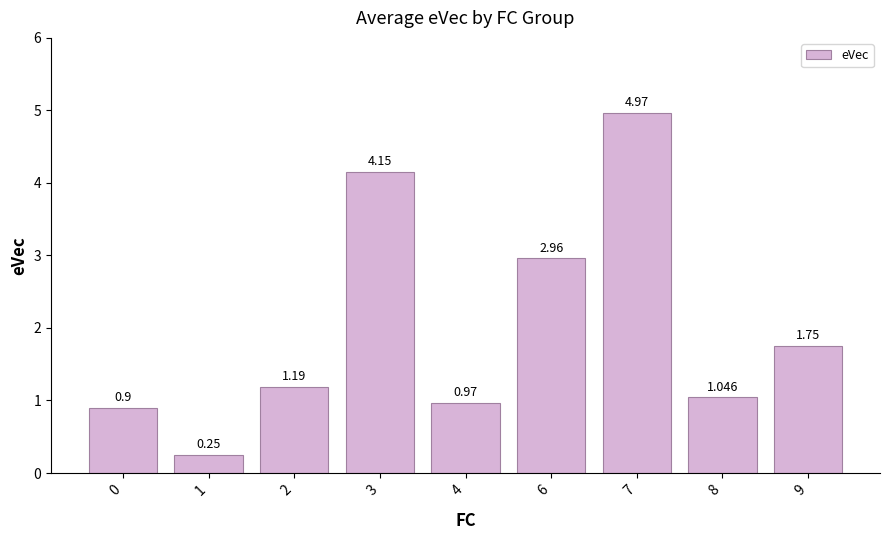

The chart shows a value of 1.5 at 8. True or false?

False